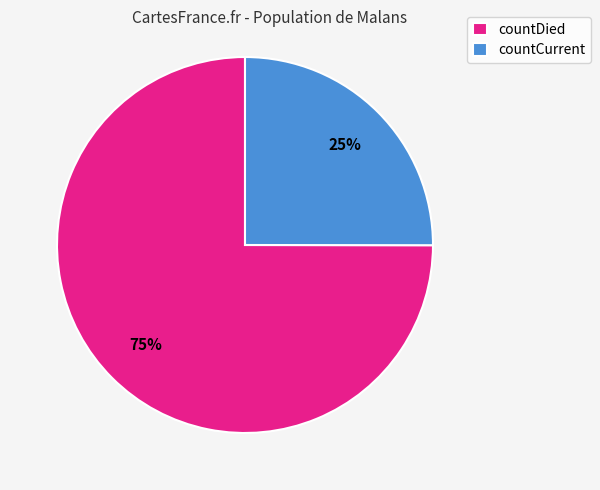

Does countDied represent more than half of the total?

Yes